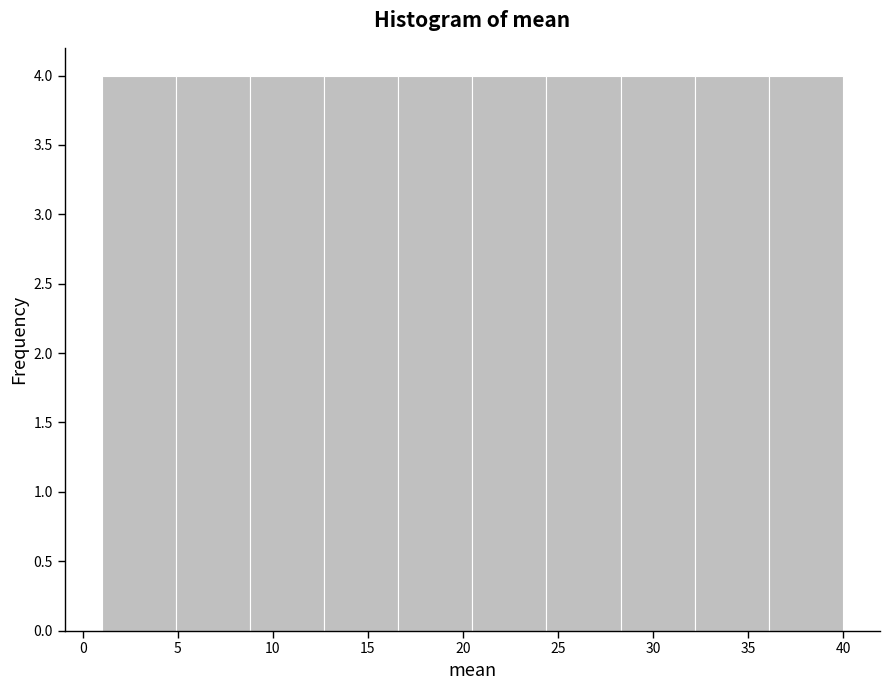

Reading left to right, list every bar in this chart as the range it spans on the x-axis followed by its height. Neither the bar edges nor the heights are printed on the chart, so give them approximately, as read against the axes.

1.0 to 4.9: 4
4.9 to 8.8: 4
8.8 to 12.7: 4
12.7 to 16.6: 4
16.6 to 20.5: 4
20.5 to 24.4: 4
24.4 to 28.3: 4
28.3 to 32.2: 4
32.2 to 36.1: 4
36.1 to 40.0: 4